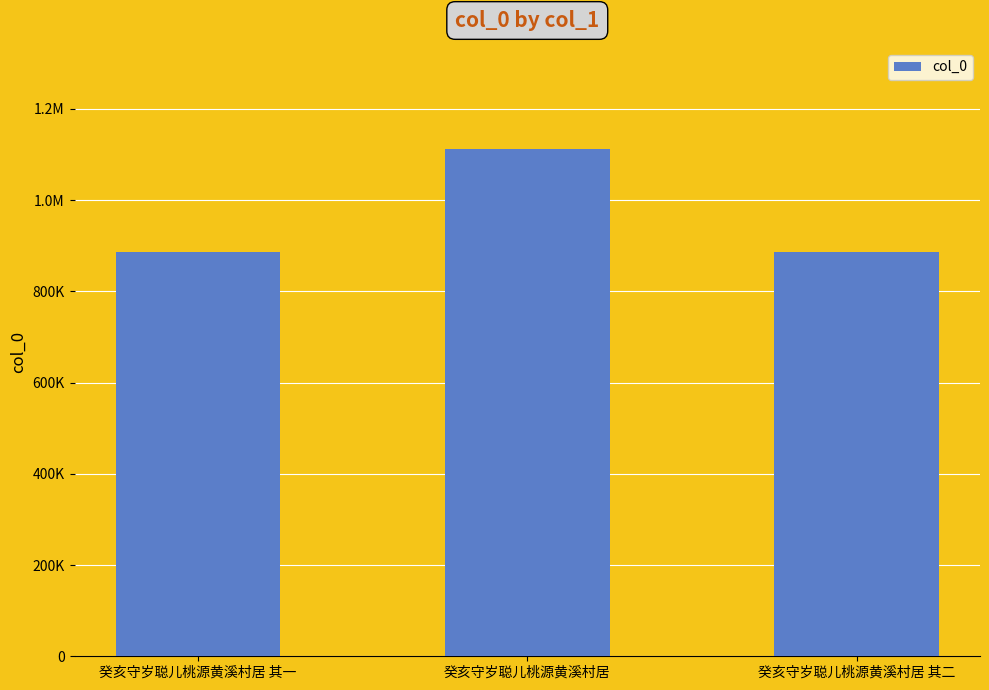

At which label is the value closest to 998837?

癸亥守岁聪儿桃源黄溪村居 其一